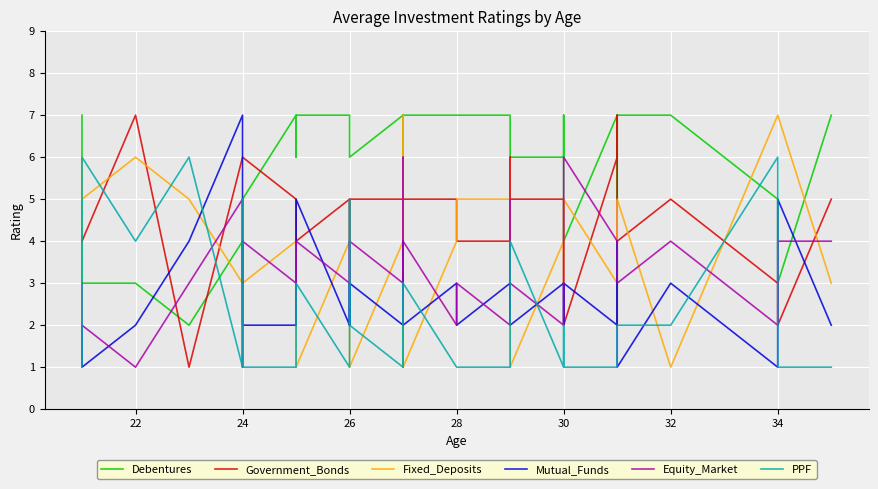

What is the maximum value shown in the chart?

7